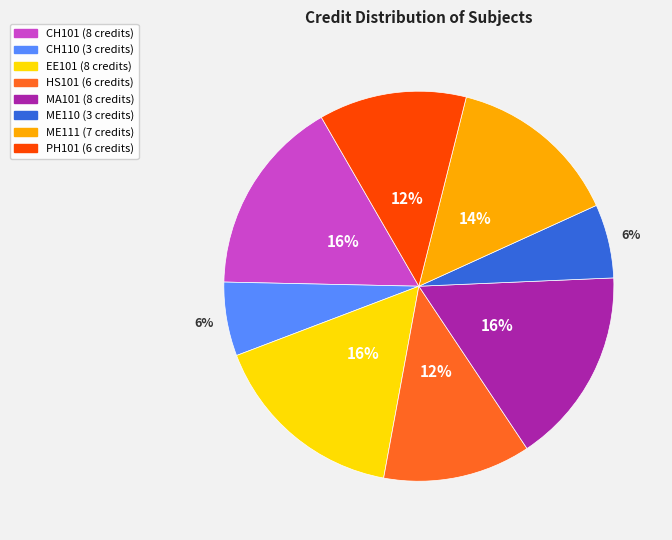

The HS101 slice represents 24% of the pie. True or false?

False